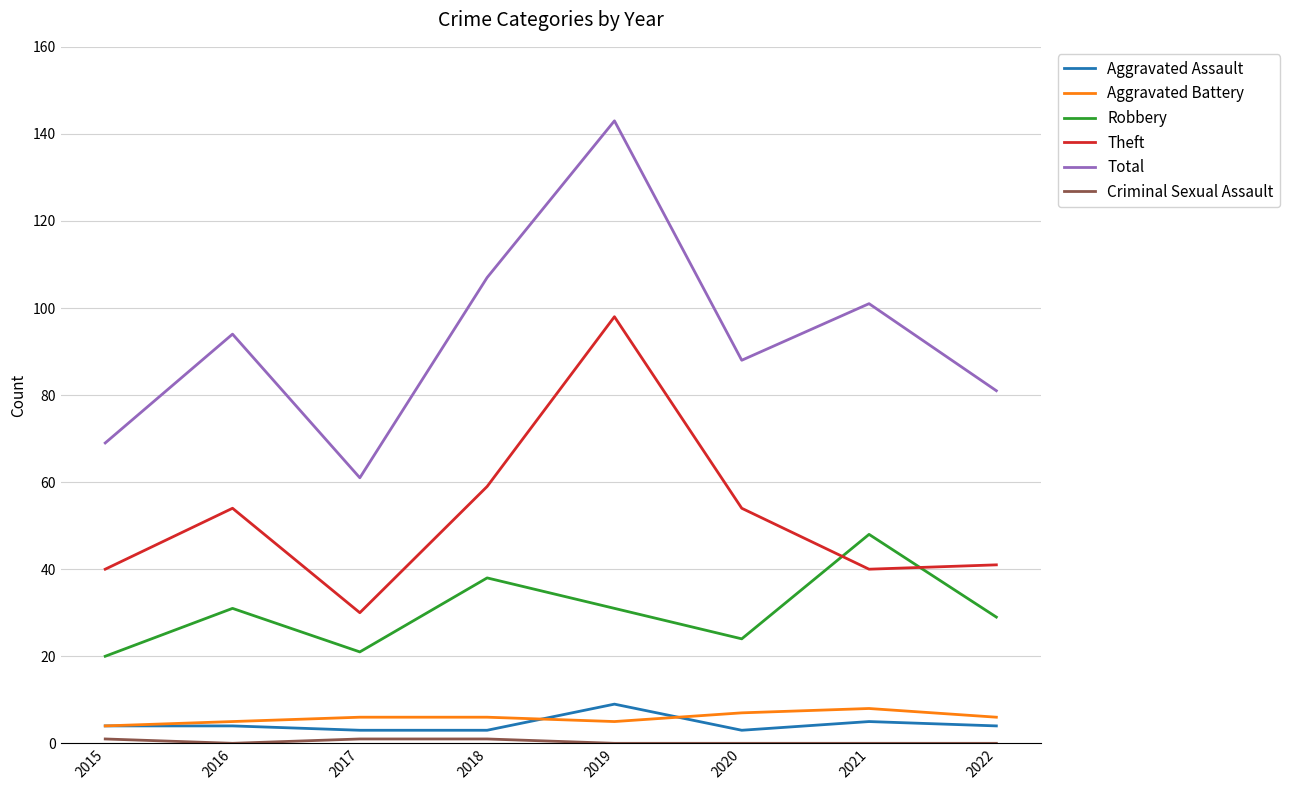

Is this an area chart (filled region under the line)?

No